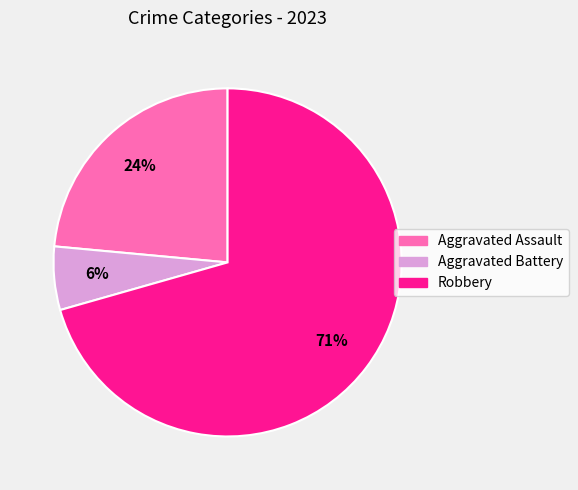

Is the sum of Robbery and Aggravated Battery greater than half?

Yes